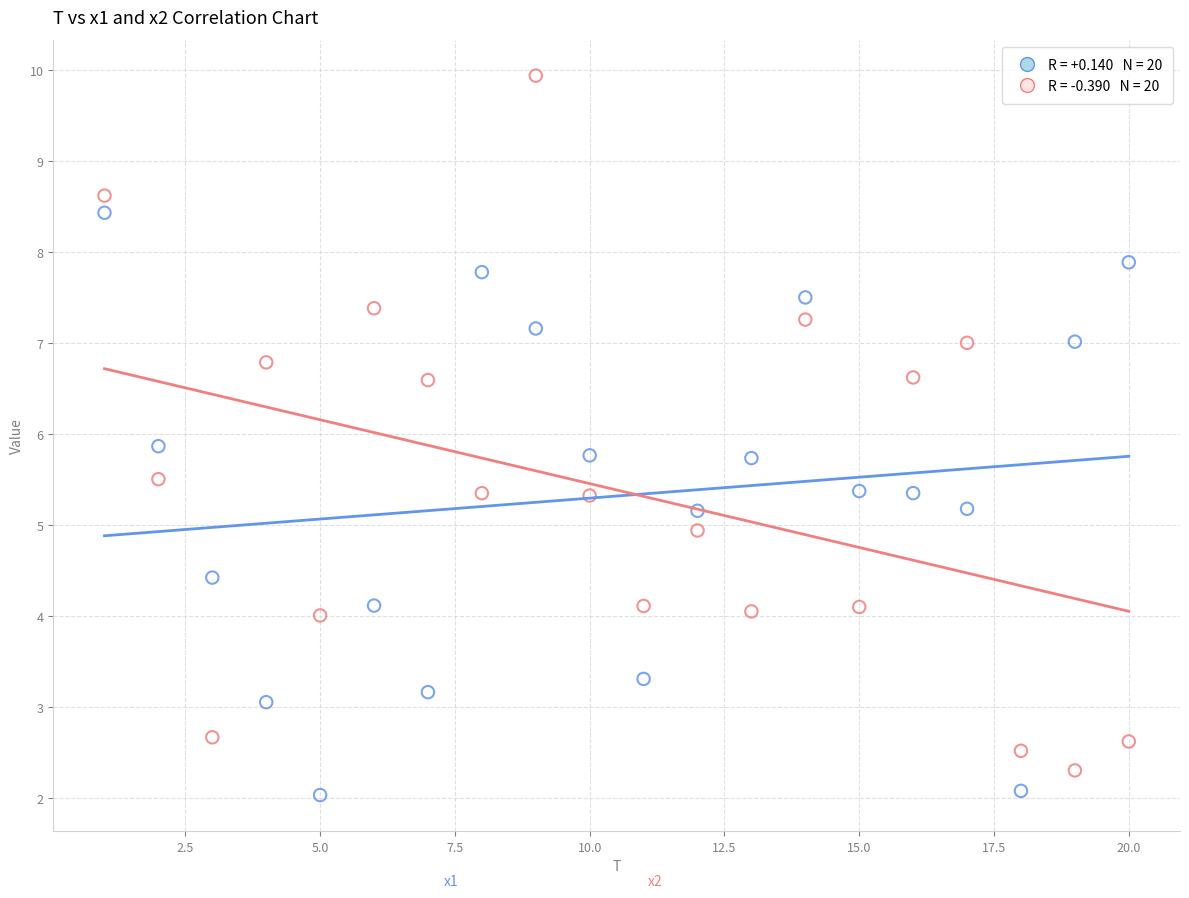

Across all data points, what is the range of X values (max minus min)?

19.0